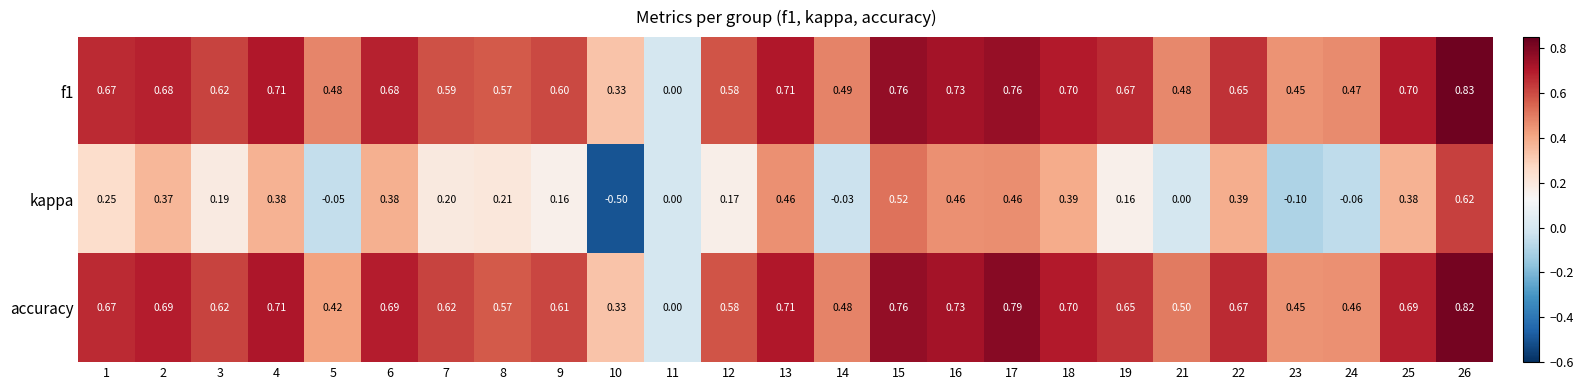

What is the smallest value displayed?

-0.5